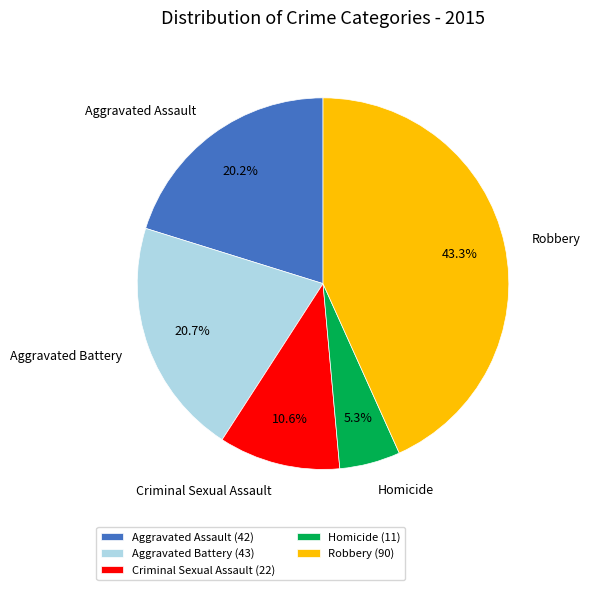

What is the smallest slice in the pie chart?

Homicide